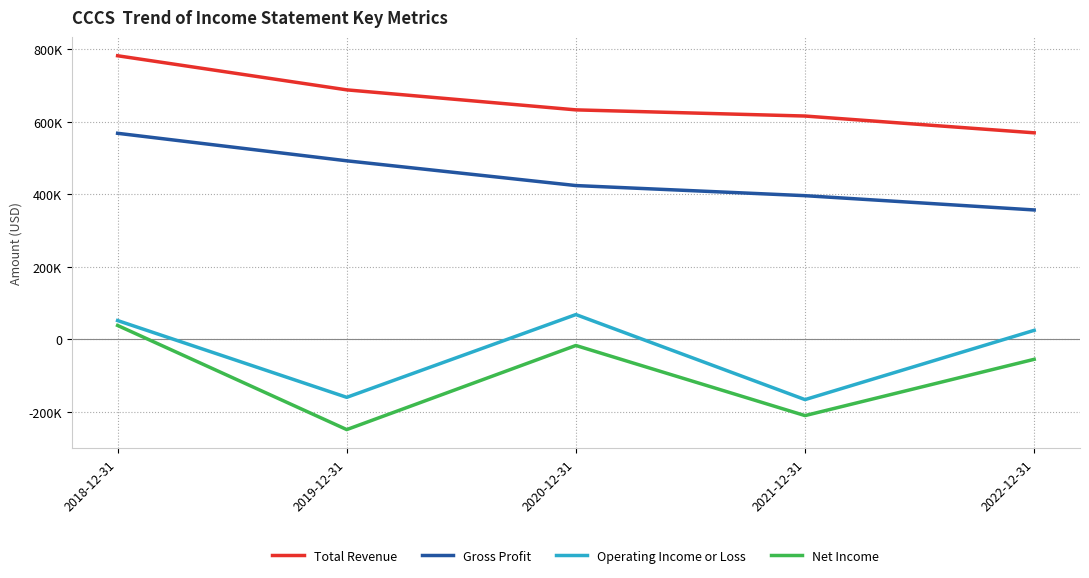

How many interior local valleys does the Net Income series have?

2